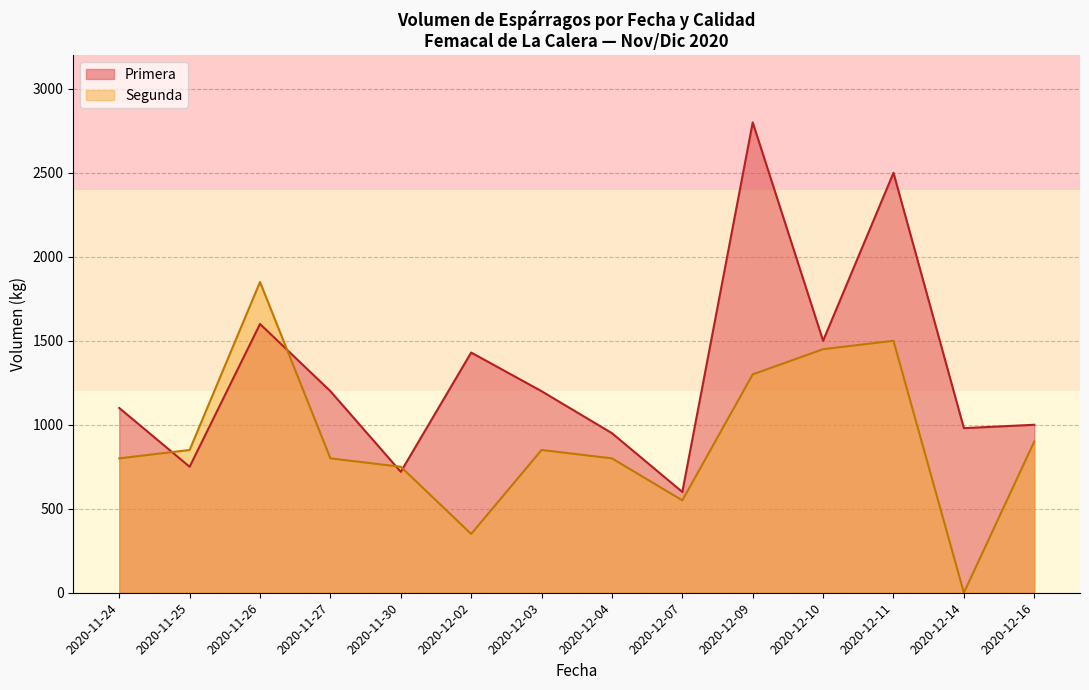

Which category has the highest value in the Primera series?

2020-12-09